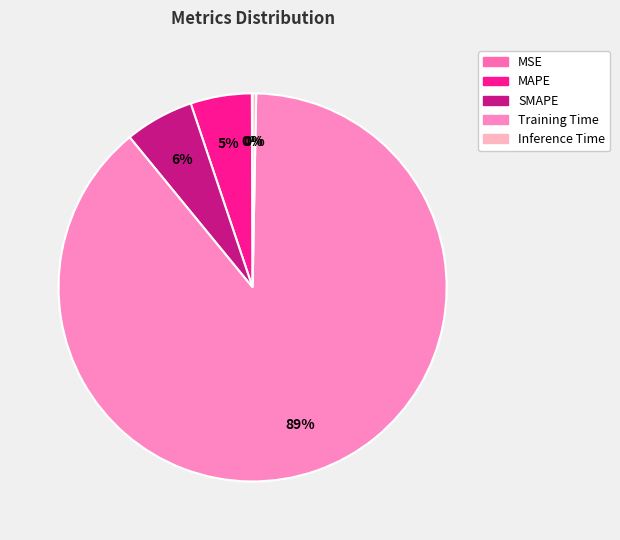

Is it true that SMAPE is 1% of the pie?

False